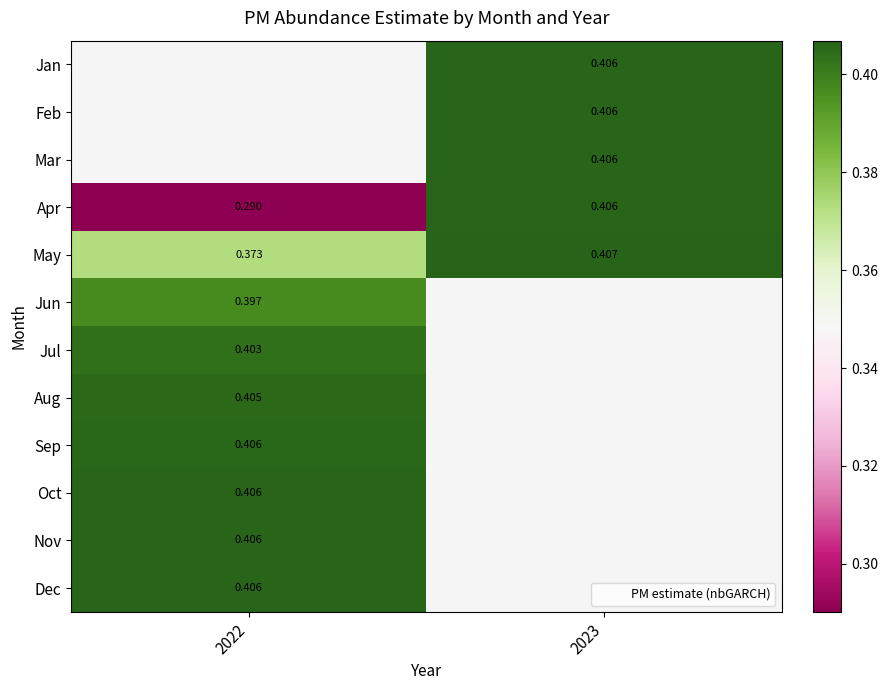

Which category has the lowest value in the Jul series?

2022